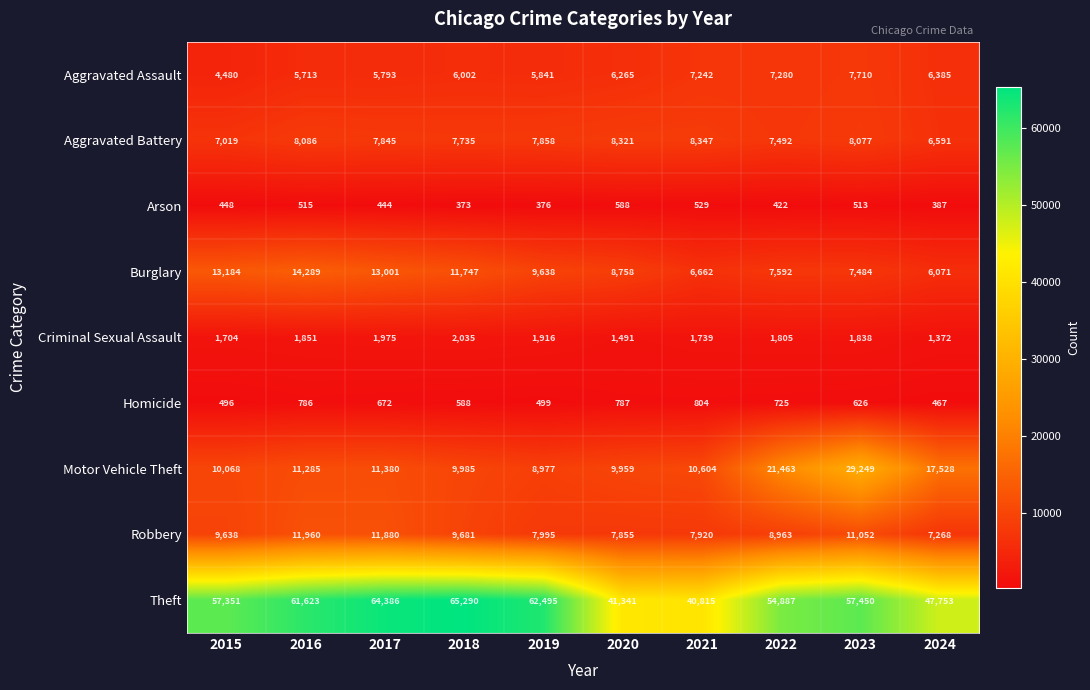

The Aggravated Assault series shows 6075 at 2015. True or false?

False